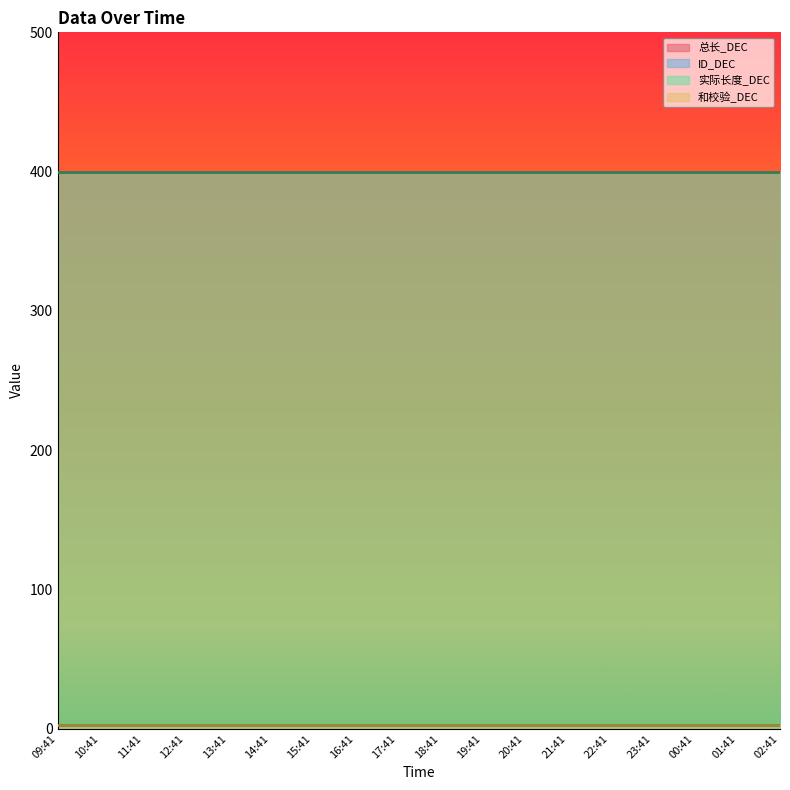

What is the value of the 实际长度_DEC point at the 17th from the left?

400